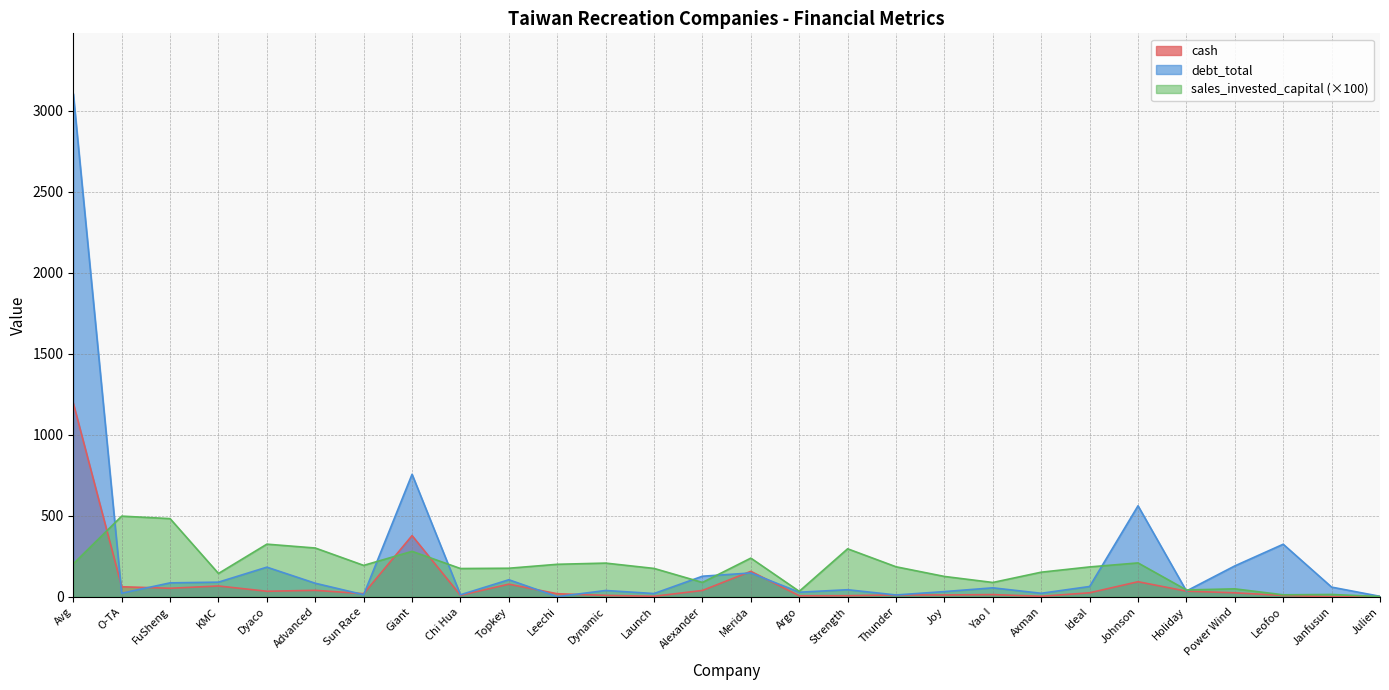

At which category does the chart reach its peak across all series?

Avg